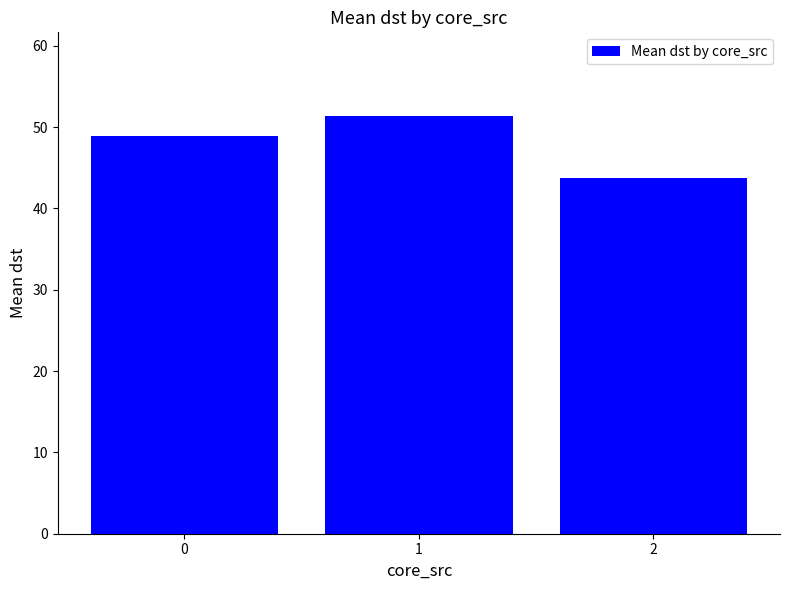

The chart shows a value of 51.4 at 1. True or false?

True